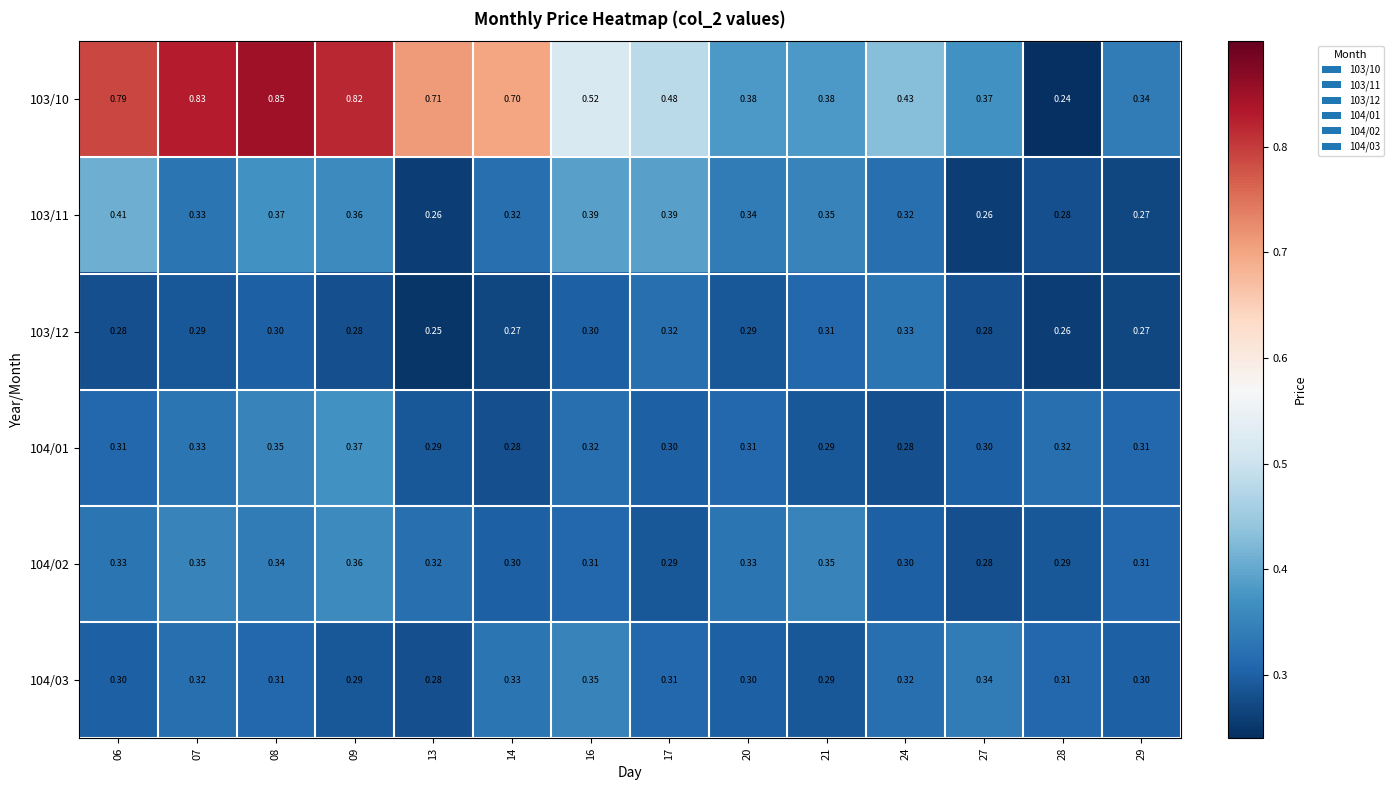

Is the value of 103/12 at 09 greater than the value of 103/10 at 17?

No